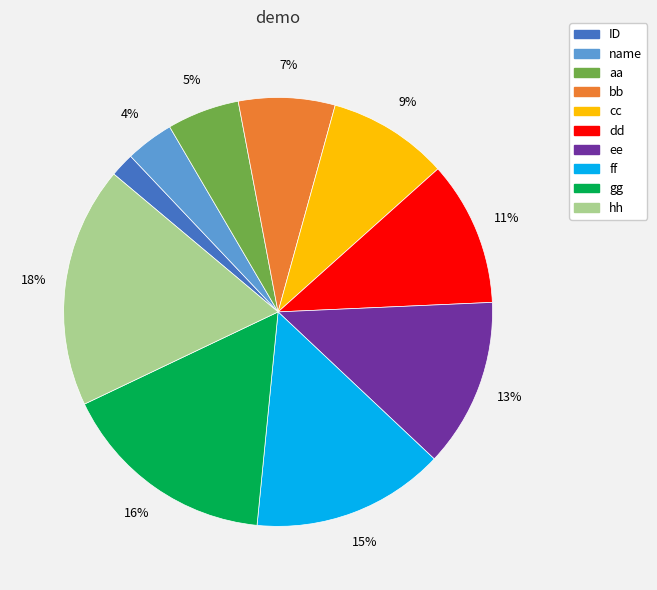

Count the number of slices in the pie.

10